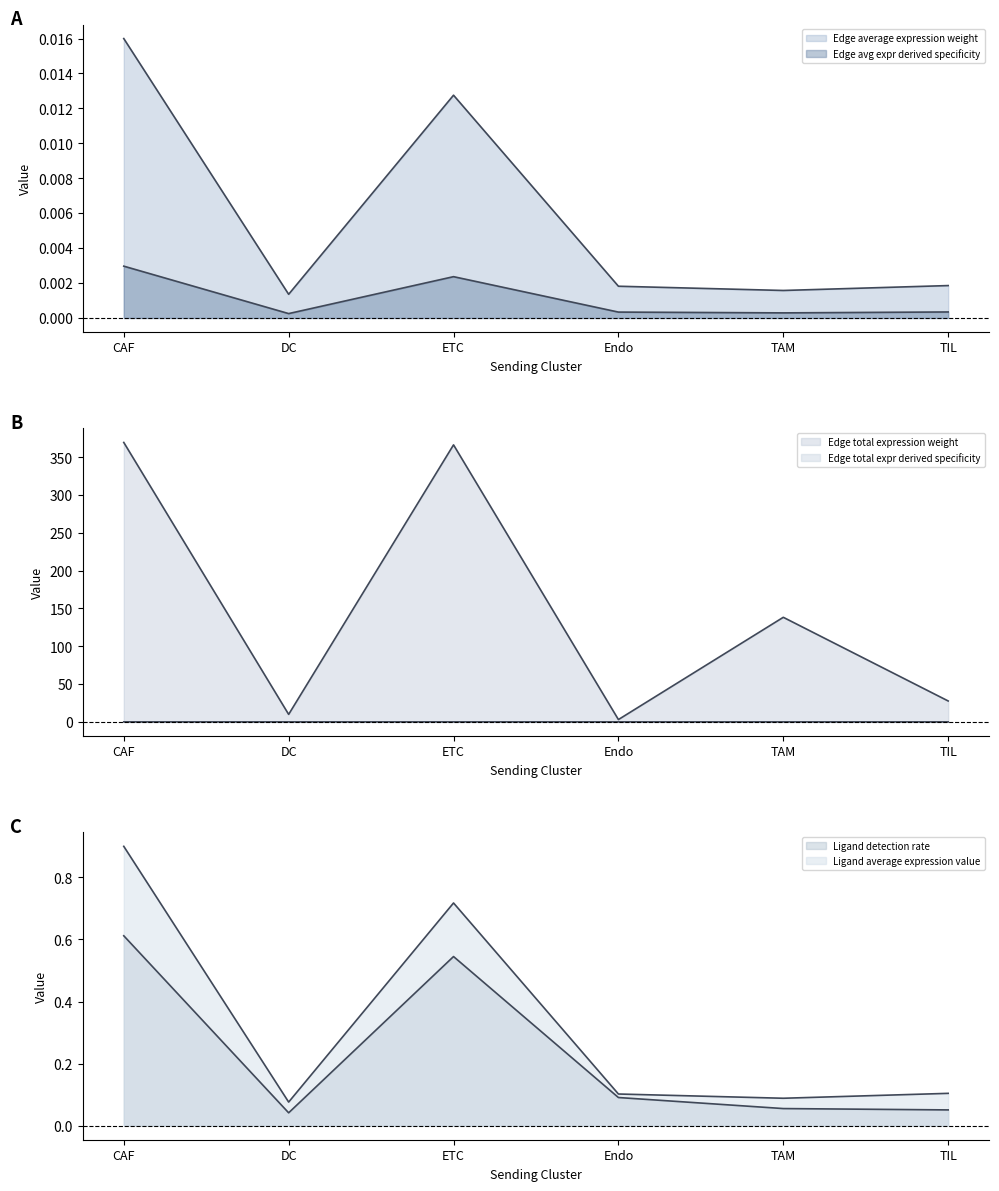

Which series has the largest range (max minus min)?

Edge total expression weight